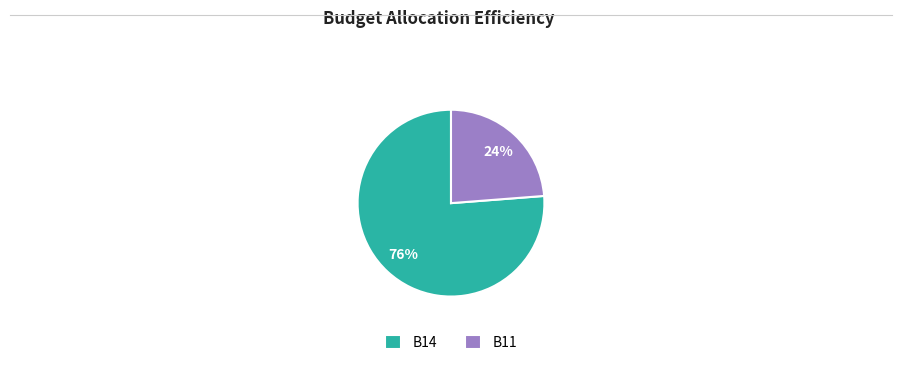

What percentage is the B14 slice, to the nearest percent?

76%